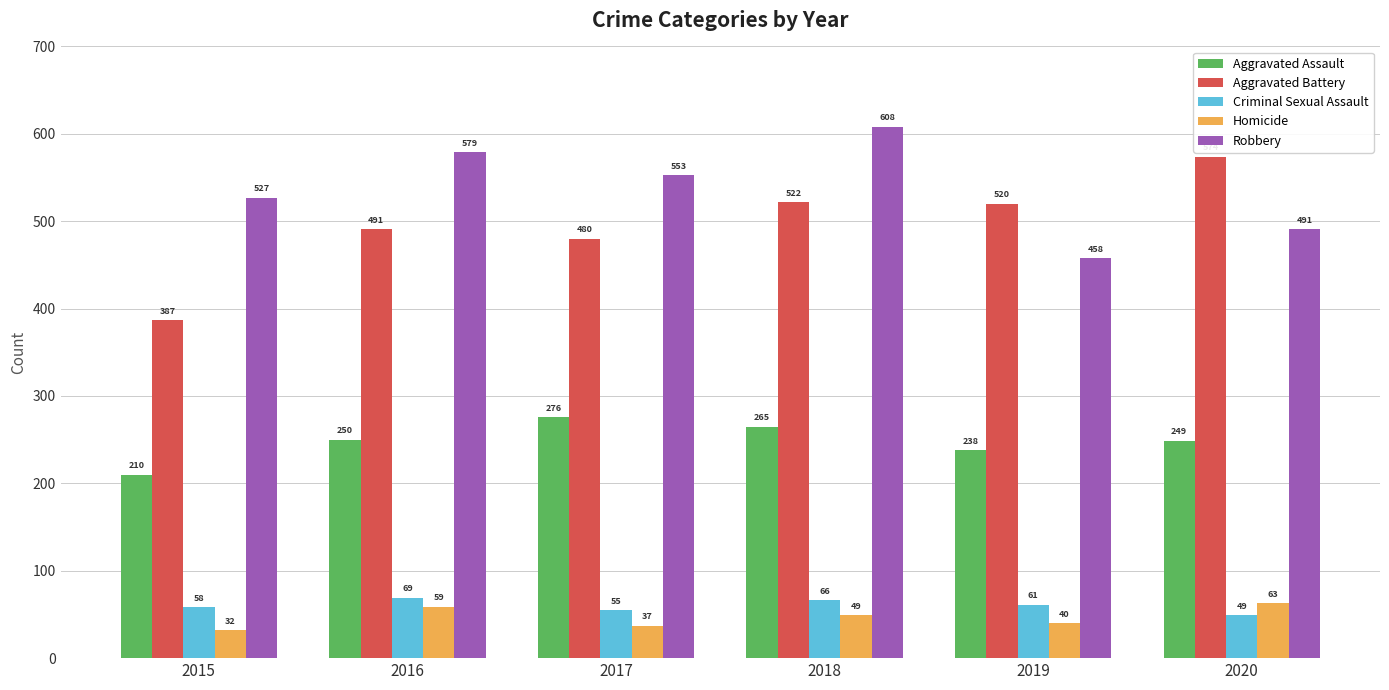

What is the minimum value for Robbery?

458